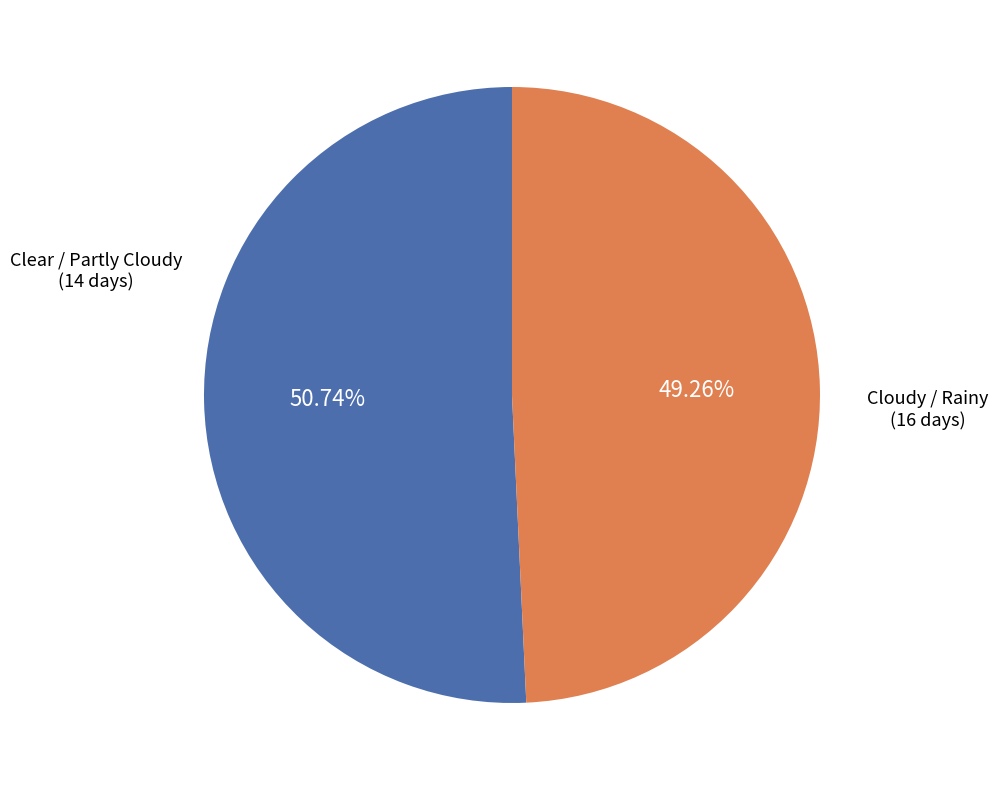

Is there any slice that represents more than half of the pie?

Yes